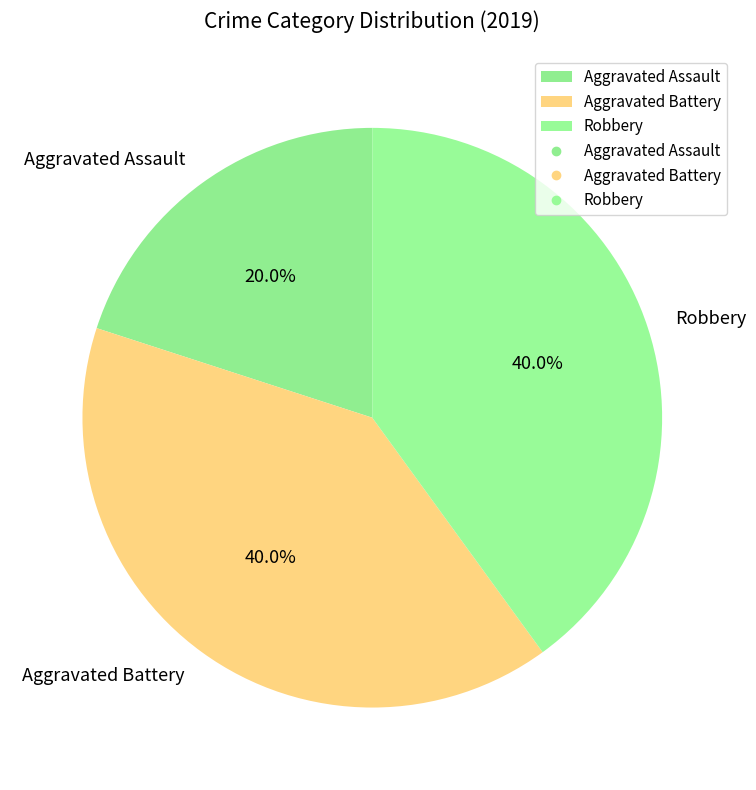

Is there any slice that represents more than half of the pie?

No